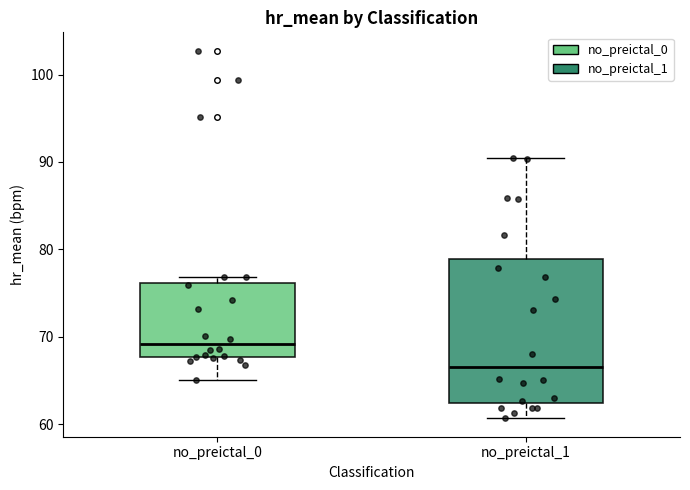

Where does the median line of the box for no_preictal_1 sit on the y-axis? The values are not printed on the chart, so give them approximately, as read against the axis.

67